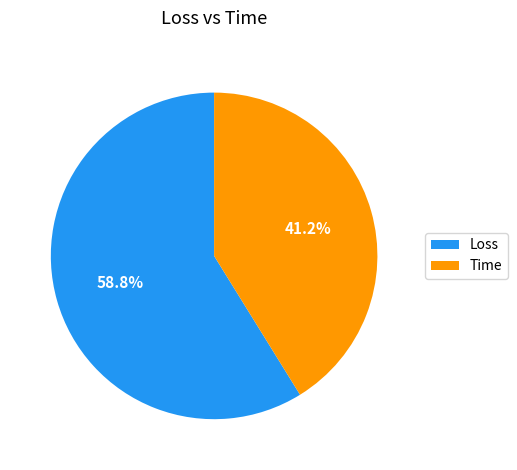

What is the majority slice?

Loss